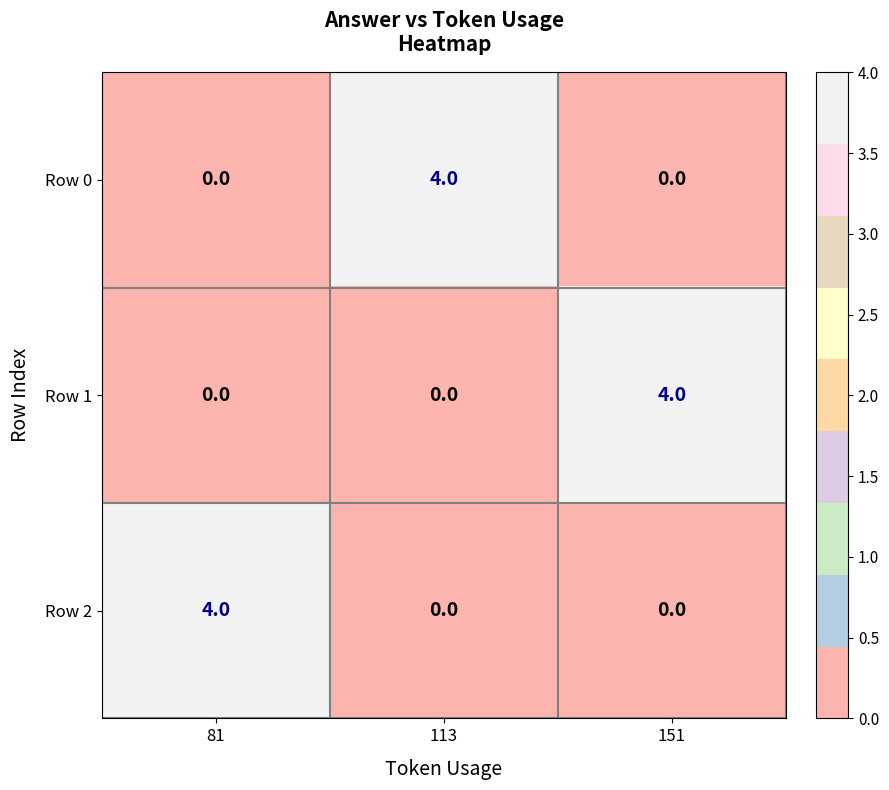

What is the greatest value displayed?

4